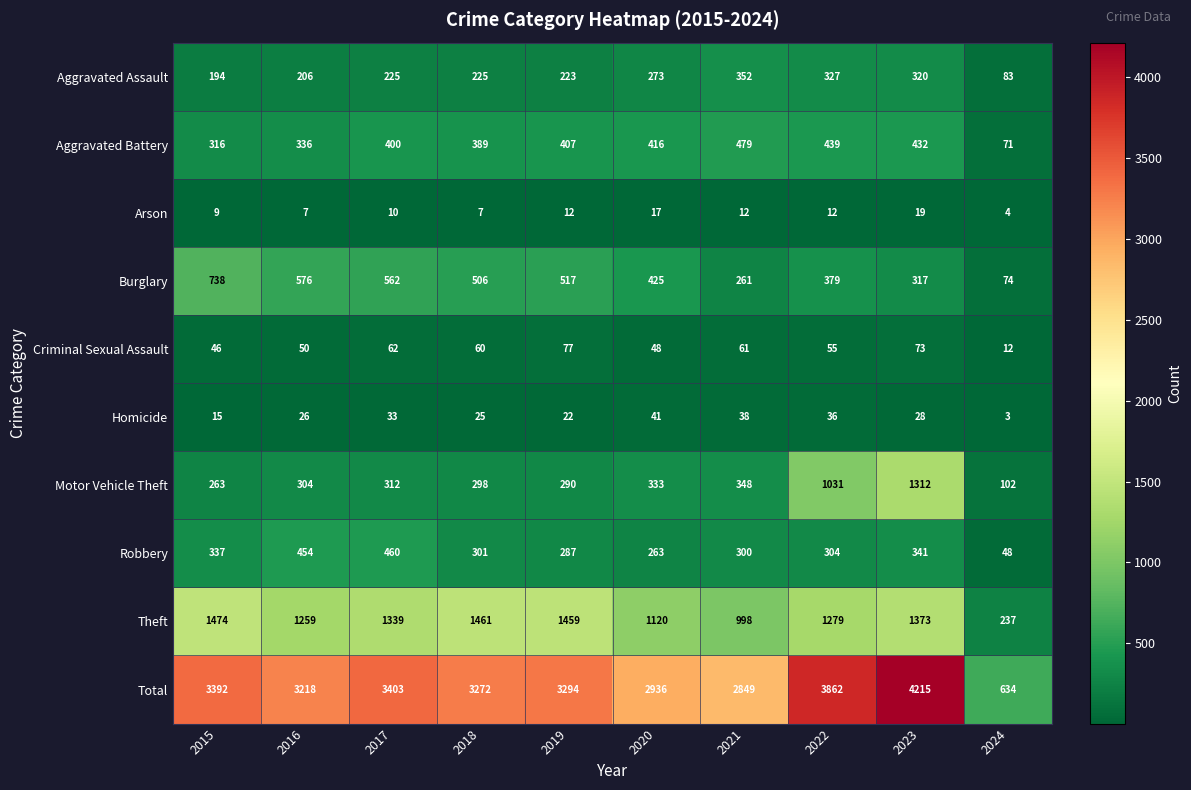

Is it true that Homicide equals 25 at 2021?

False